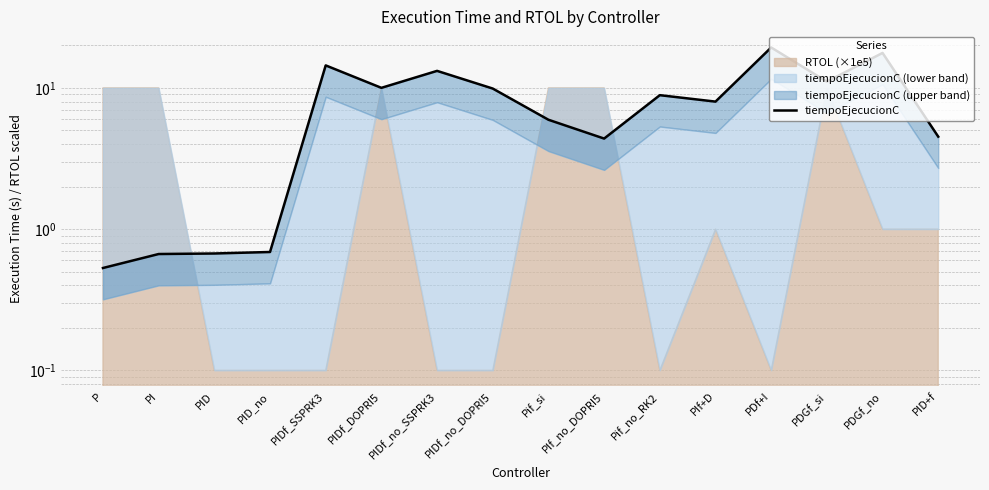

List the labels in order of value, smallest first.

P, PI, PID, PID_no, PIf_no_DOPRI5, PID+f, Pif_si, PIf+D, Pif_no_RK2, PIDf_no_DOPRI5, PIDf_DOPRI5, PDGf_si, PIDf_no_SSPRK3, PIDf_SSPRK3, PDGf_no, PDf+I